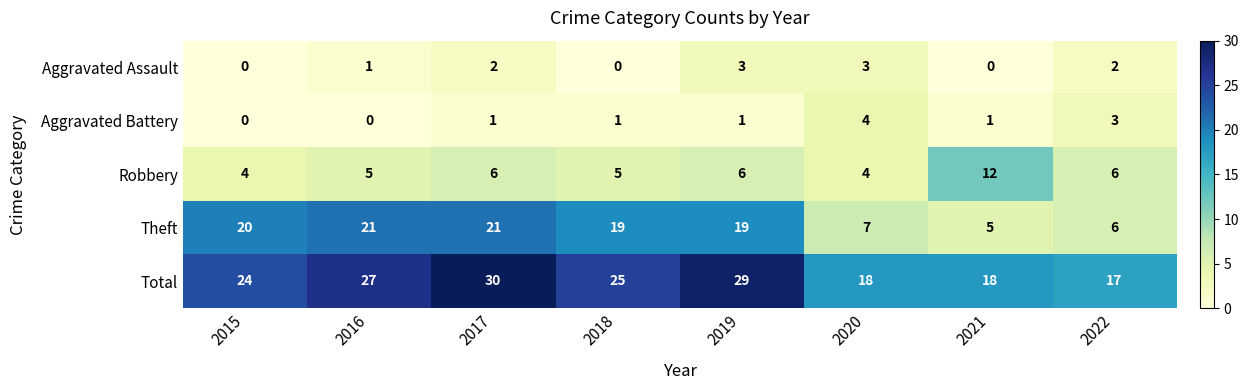

What is the difference between the highest and lowest values at 2016?

27